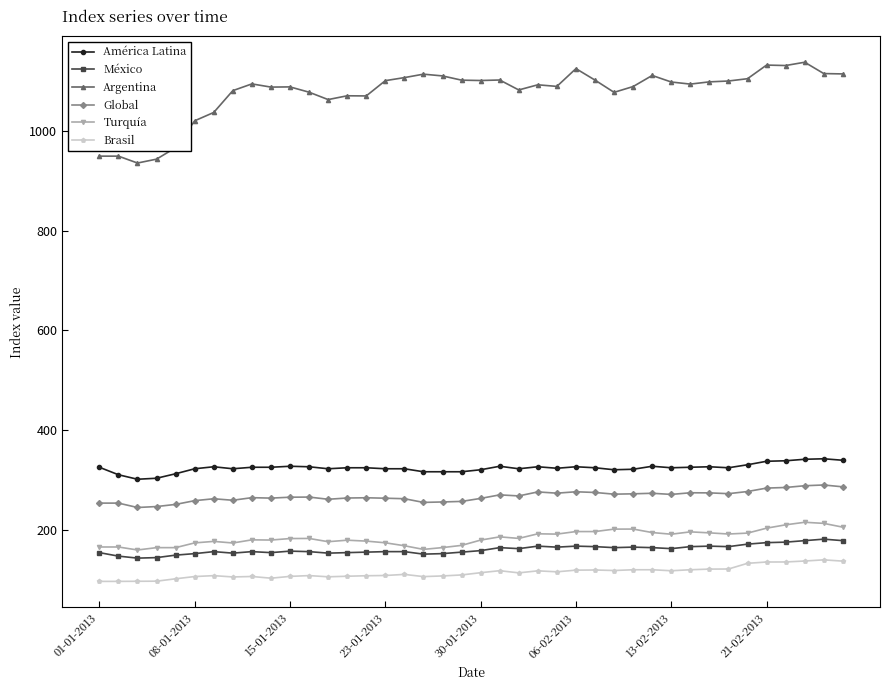

True or false: Turquía has more than 2 interior local peaks.

True